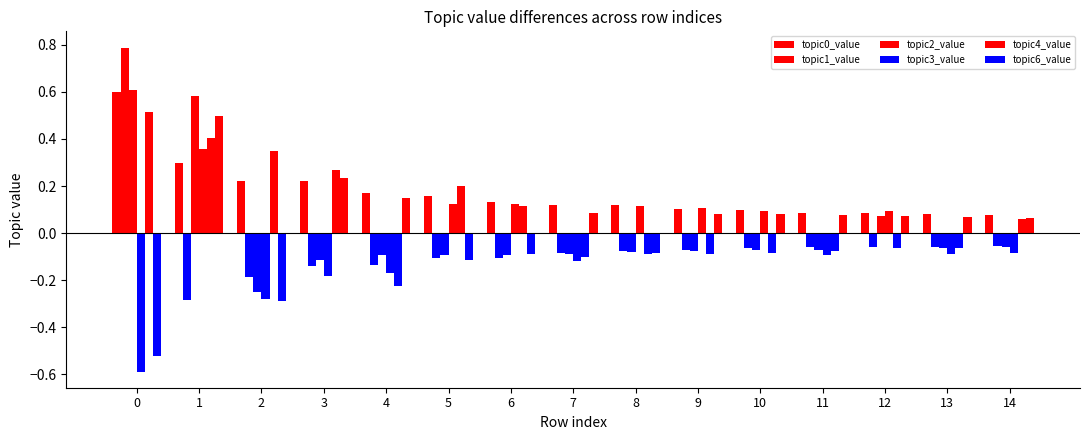

The topic6_value series shows 0.1 at 10. True or false?

True